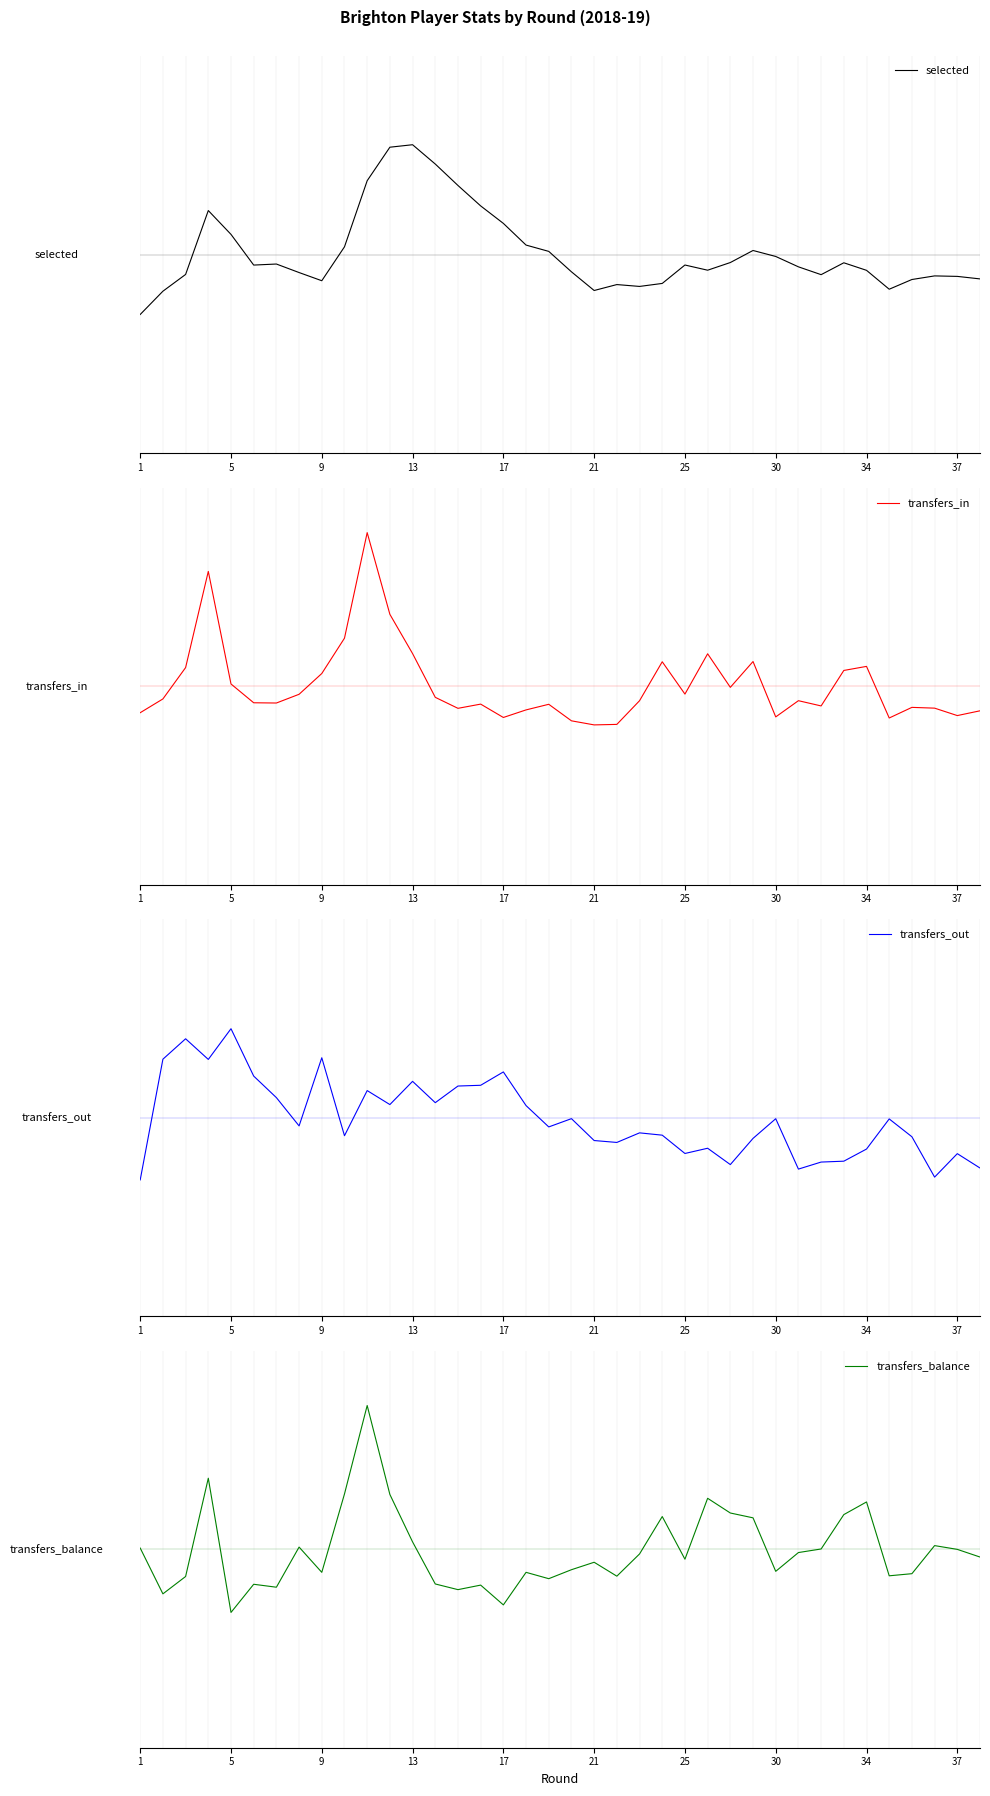

How many lines are shown in the chart?

4